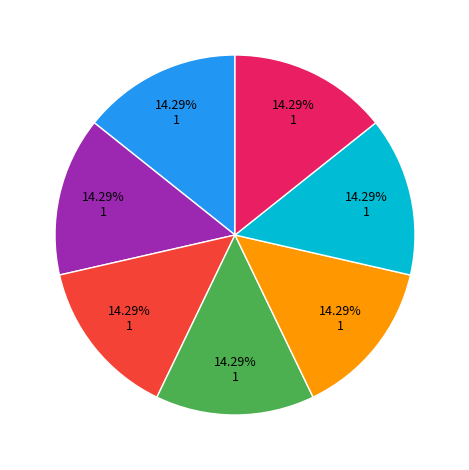

Is there any slice that represents more than half of the pie?

No